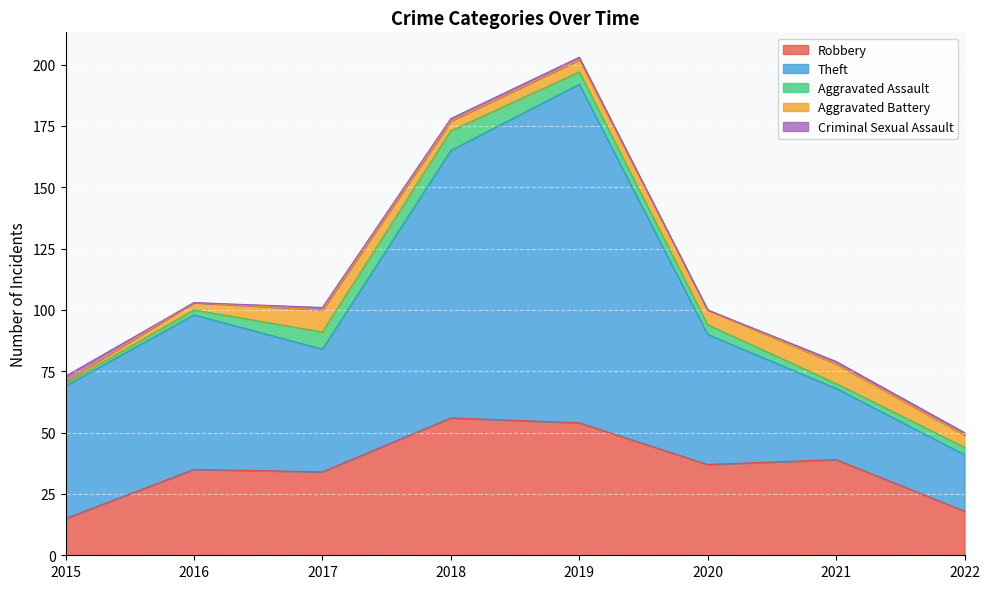

In Robbery, how many points are higher than both neighbors (excluding endpoints)?

3